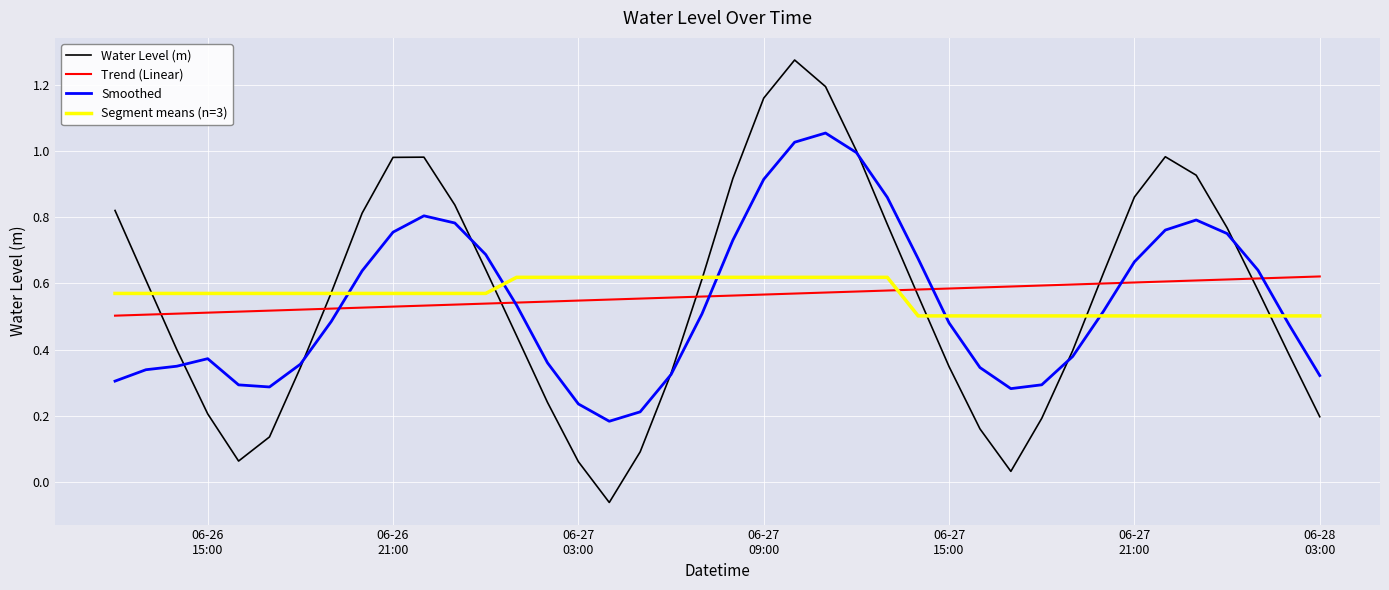

Where is the data nearest to the value 0?

2025-06-27 17:00:00